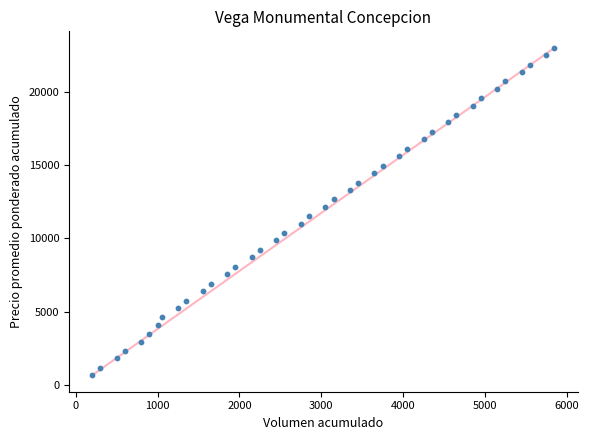

What is the range of X values (max minus min)?

5650